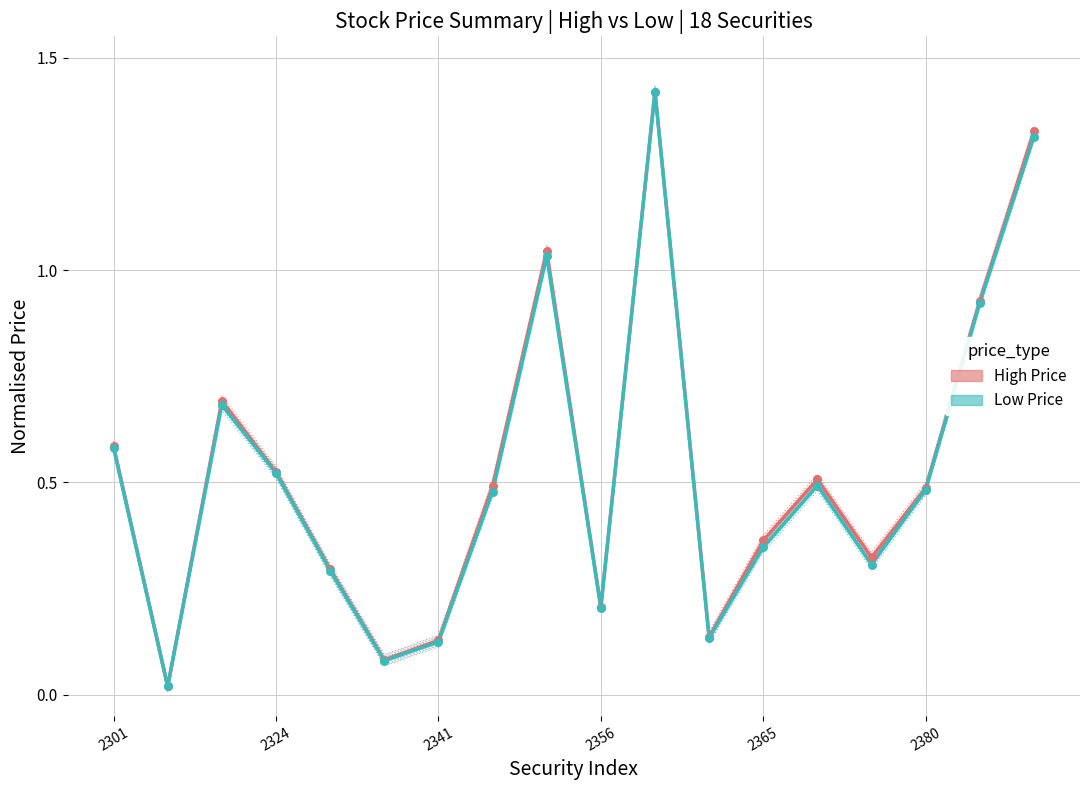

At how many categories does at least one series exceed 1?

3